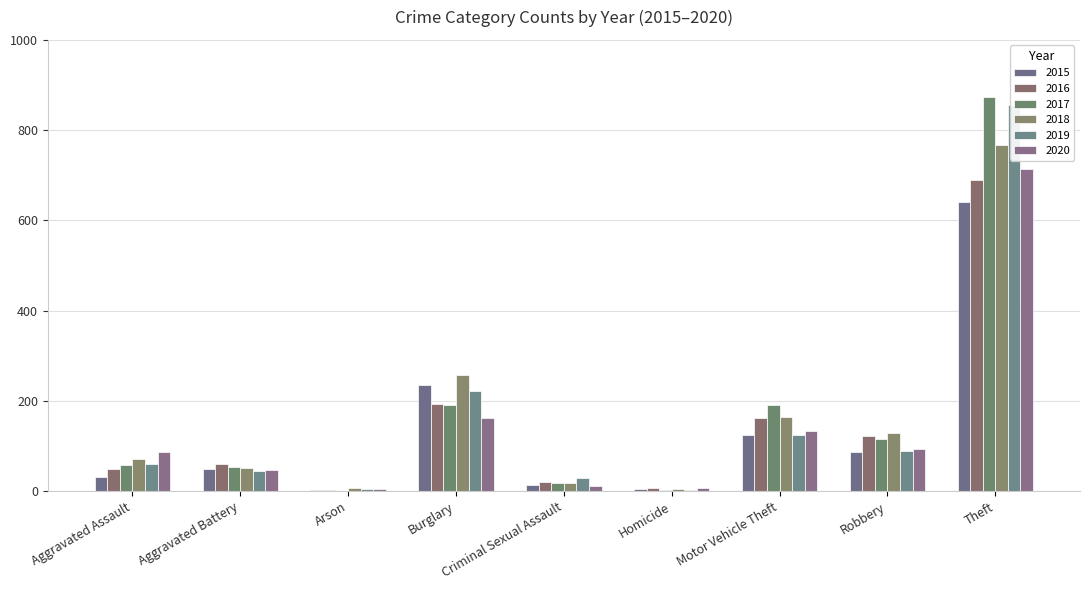

Is the value of 2015 at Aggravated Battery greater than the value of 2019 at Theft?

No